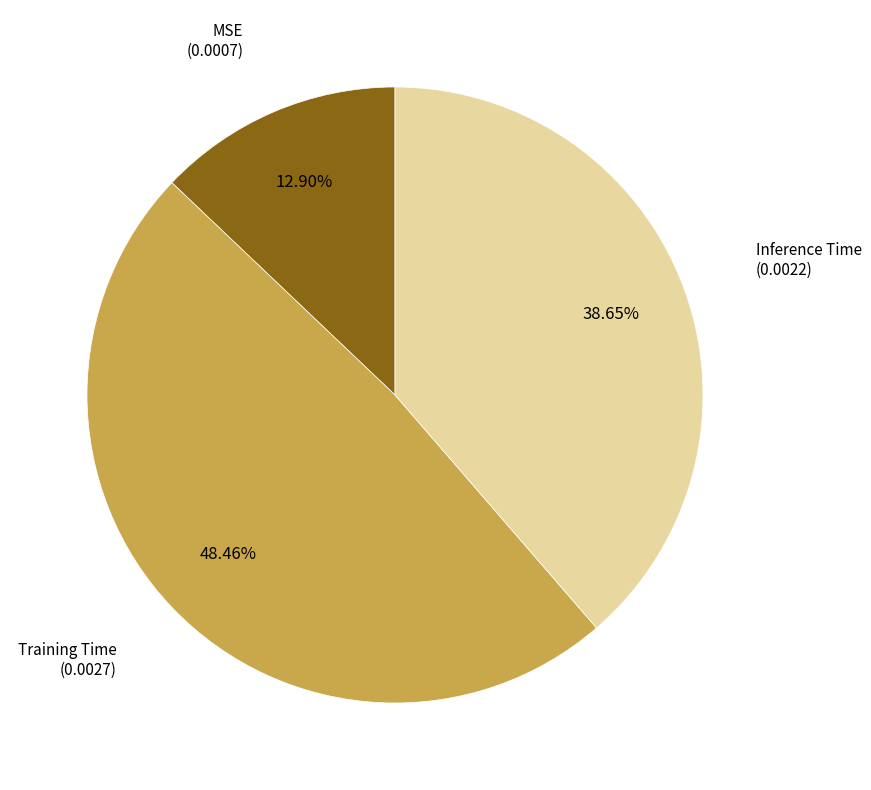

To the nearest percent, what portion does Inference Time represent?

39%